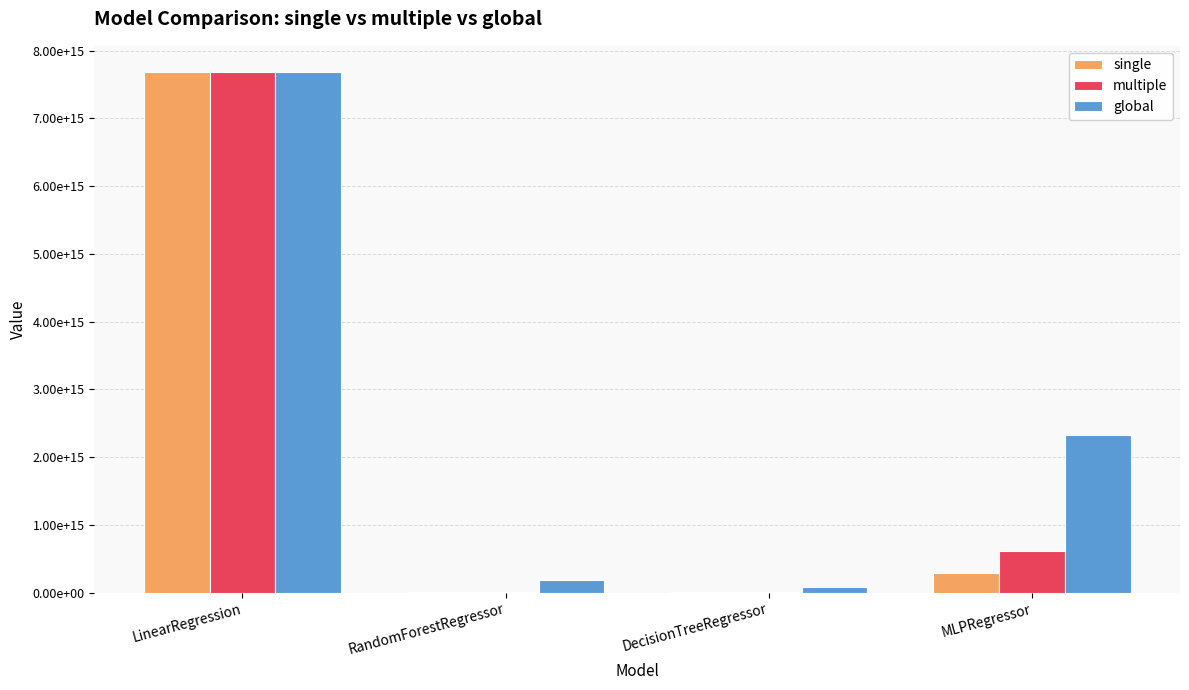

The value of multiple at MLPRegressor is 972782264039407.5. True or false?

False